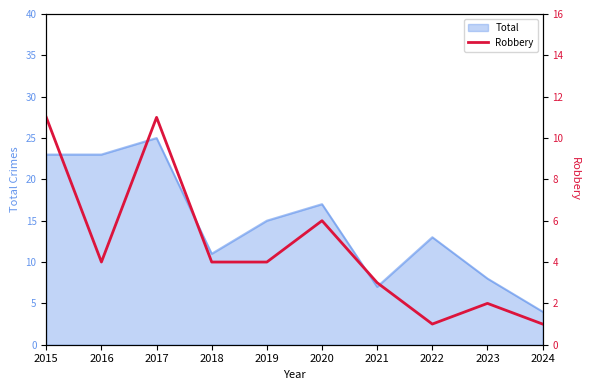

What is the highest value of the Total series?

25